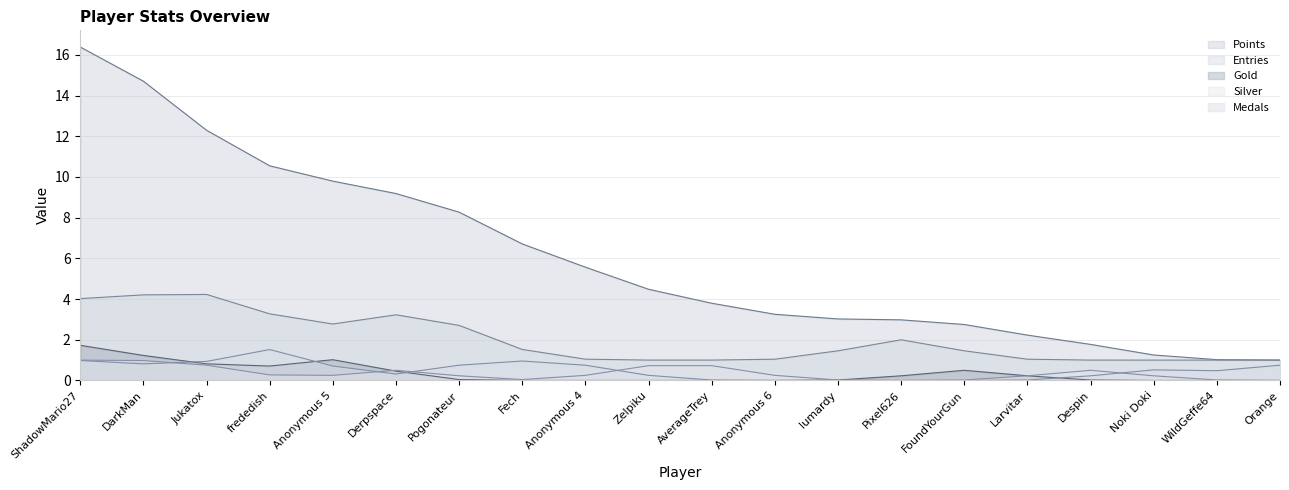

Rank the categories by Medals value from lowest to highest.

Jukatox, Anonymous 5, Derpspace, Zelpiku, AverageTrey, Anonymous 6, lumardy, Pixel626, FoundYourGun, Larvitar, Despin, WildGeffe64, ShadowMario27, DarkMan, Pogonateur, Fech, Anonymous 4, Noki Doki, Orange, frededish